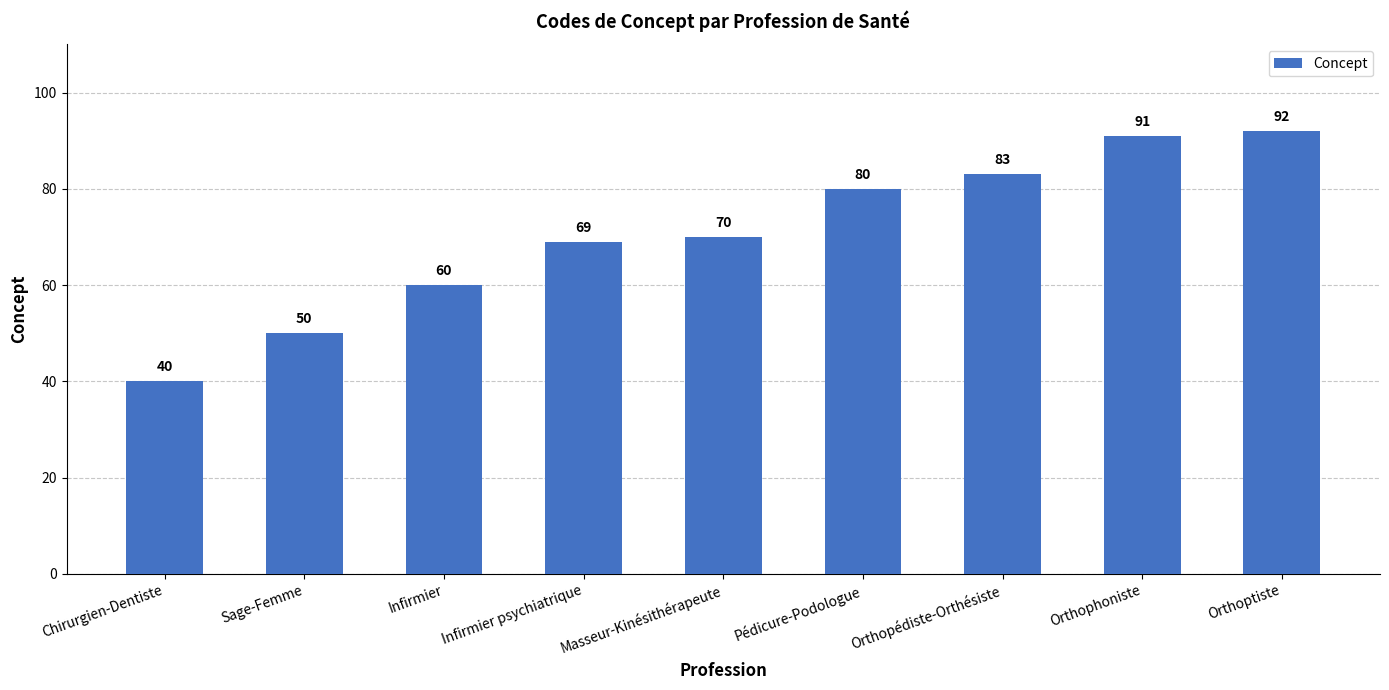

Rank the categories by value from lowest to highest.

Chirurgien-Dentiste, Sage-Femme, Infirmier, Infirmier psychiatrique, Masseur-Kinésithérapeute, Pédicure-Podologue, Orthopédiste-Orthésiste, Orthophoniste, Orthoptiste